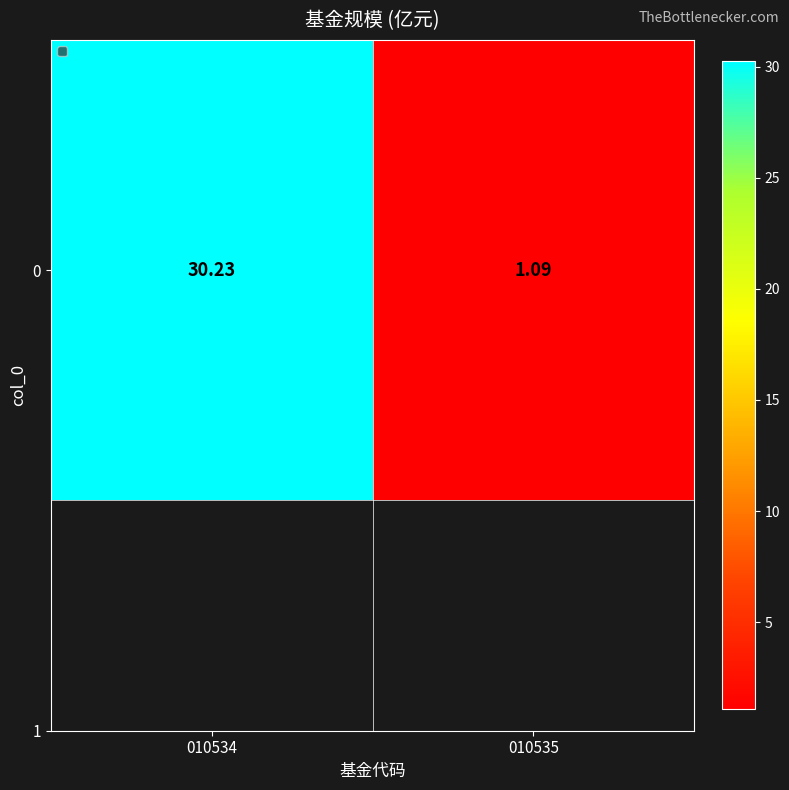

The chart shows a value of 1.1 at 010535. True or false?

True